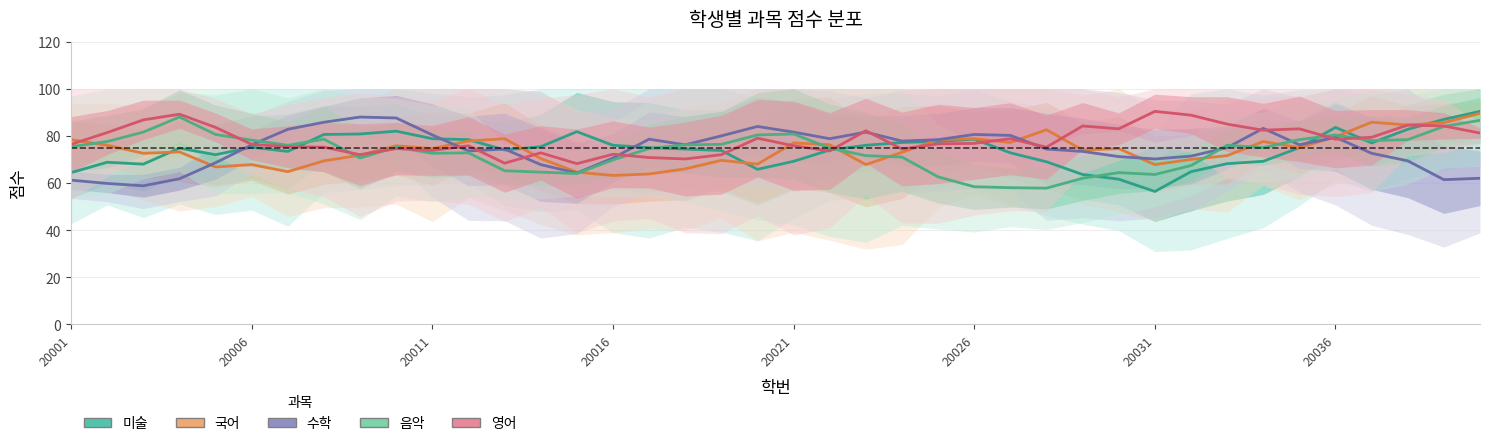

Count the number of data series in this chart.

5